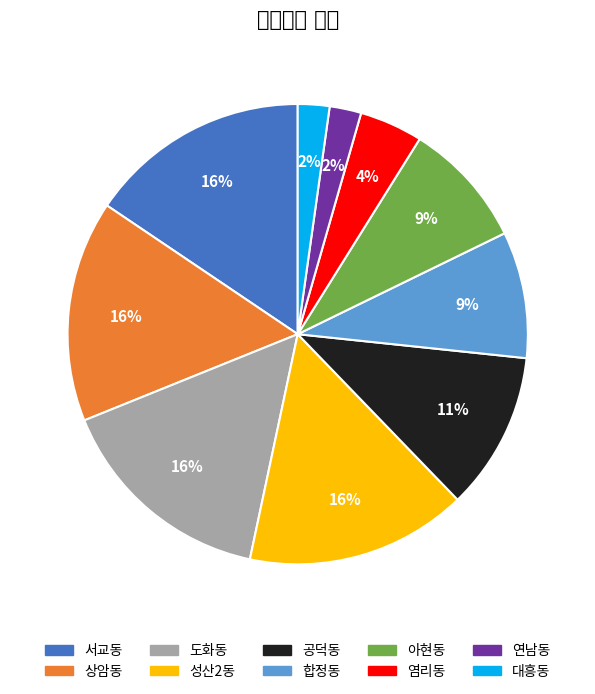

How many slices are in this pie chart?

10